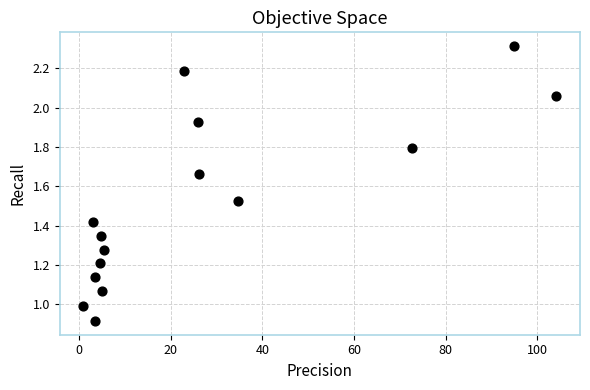

What is the range of X values (max minus min)?

103.2